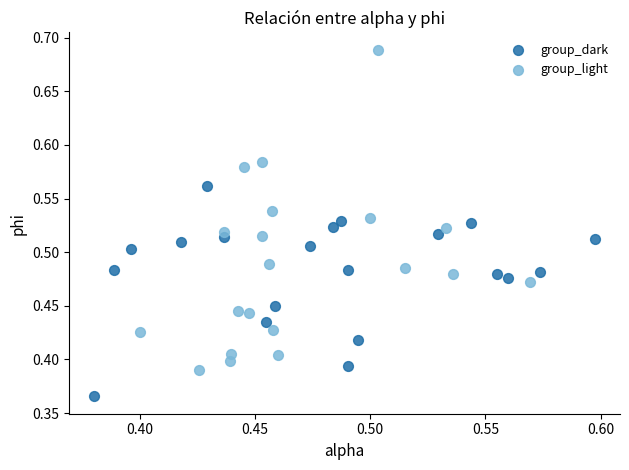

What are all the series names shown in the legend?

group_dark, group_light